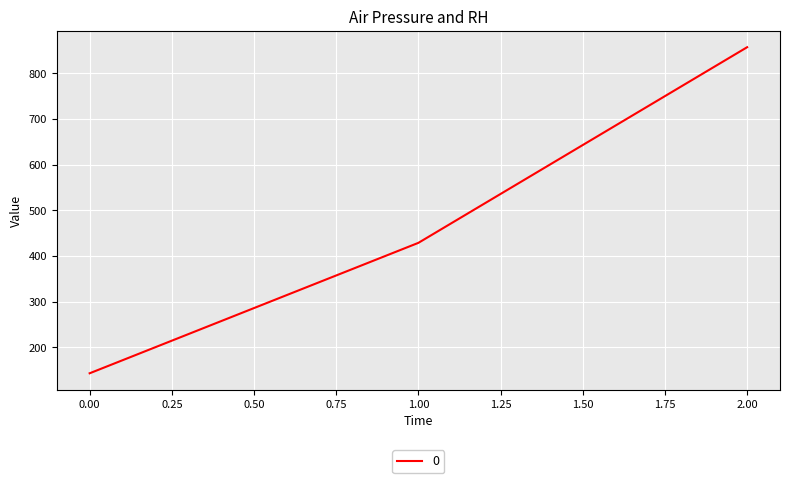

Reading left to right, transcribe all the data shown in this chart.

0.00=142.9	1.00=428.6	2.00=857.1